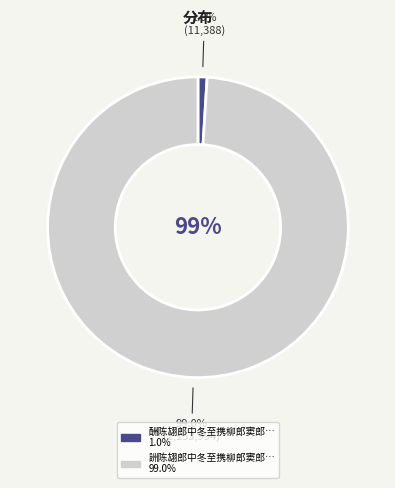

Rank the categories by value from highest to lowest.

詶陈翃郎中冬至携柳郎窦郎归河中旧居见寄, 酬陈翃郎中冬至携柳郎窦郎归河中旧居见寄